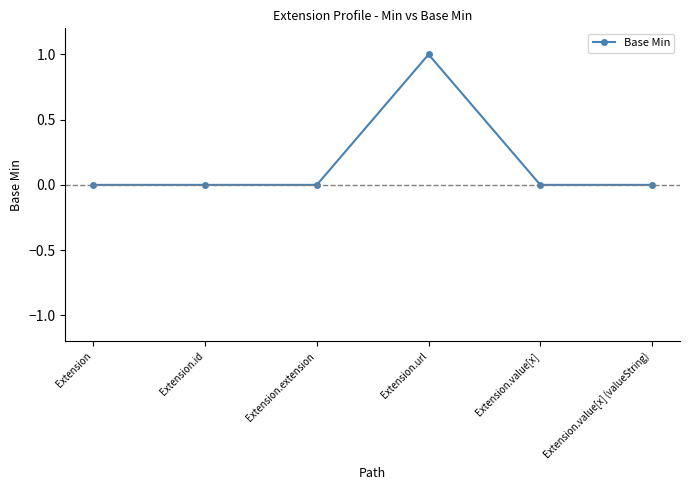

Which label corresponds to the largest value in the chart?

Extension.url